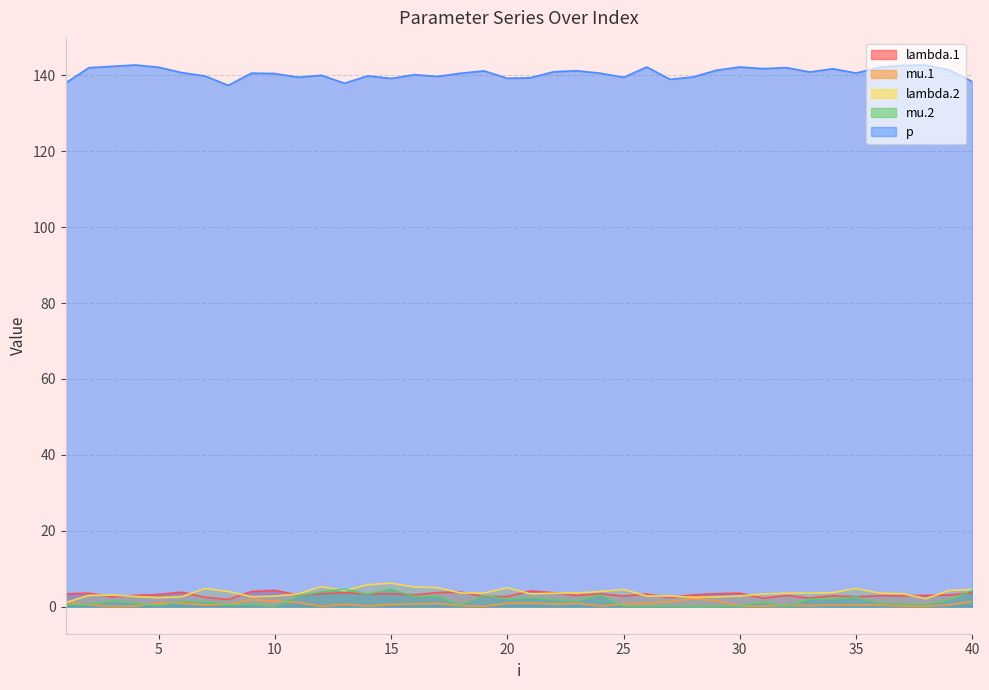

Read the p value at 35.

140.6